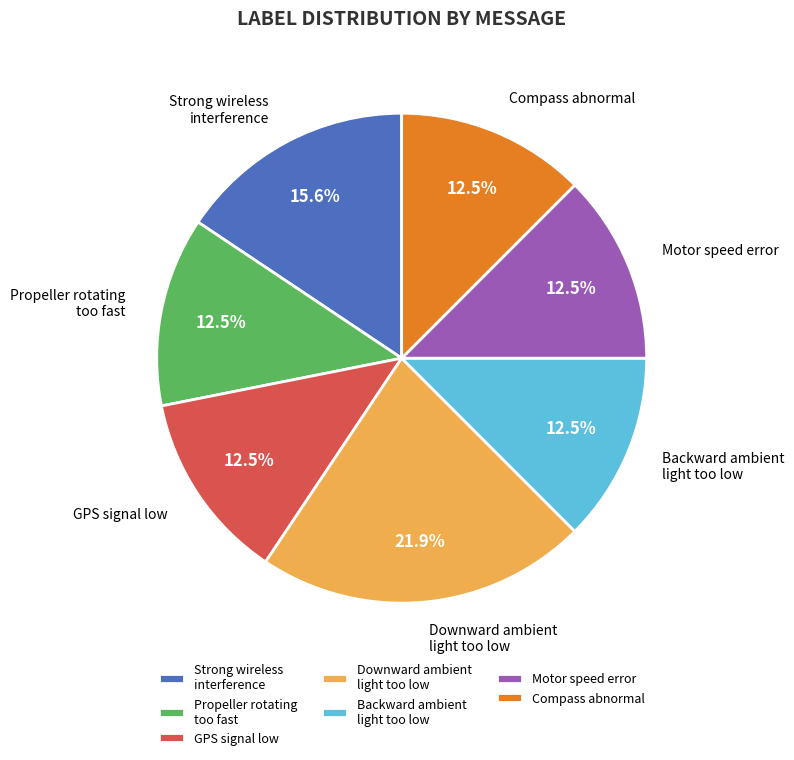

Between Motor speed error and Strong wireless interference, which is larger?

Strong wireless interference